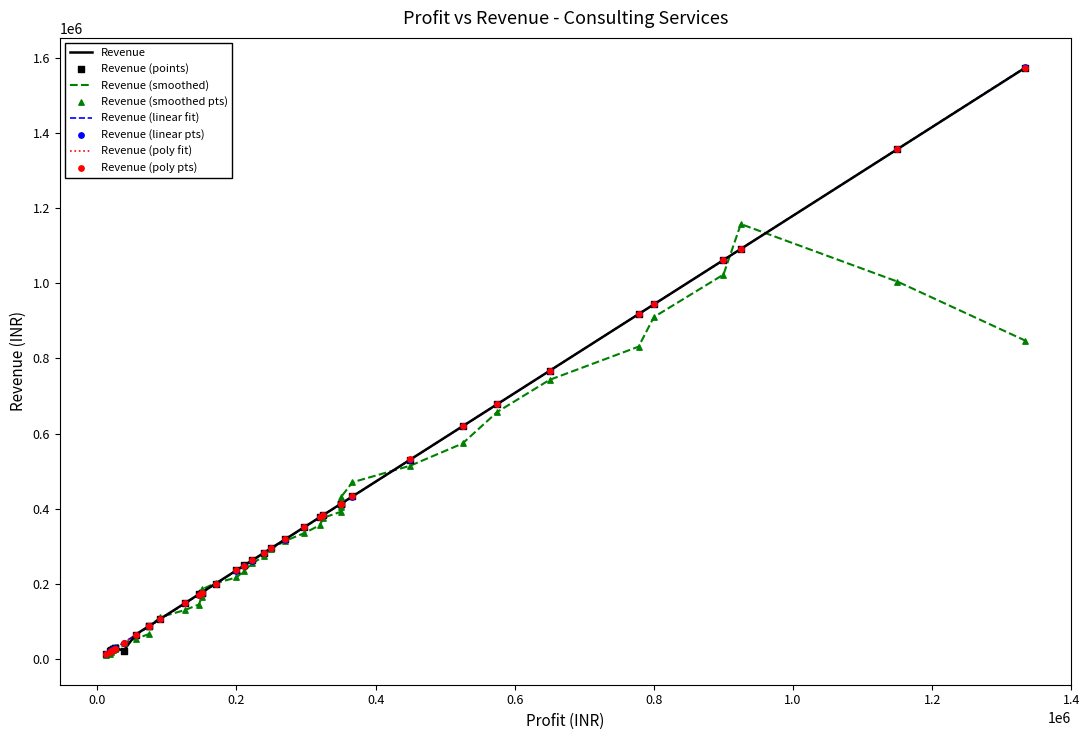

Which series has the largest total across all categories?

Revenue